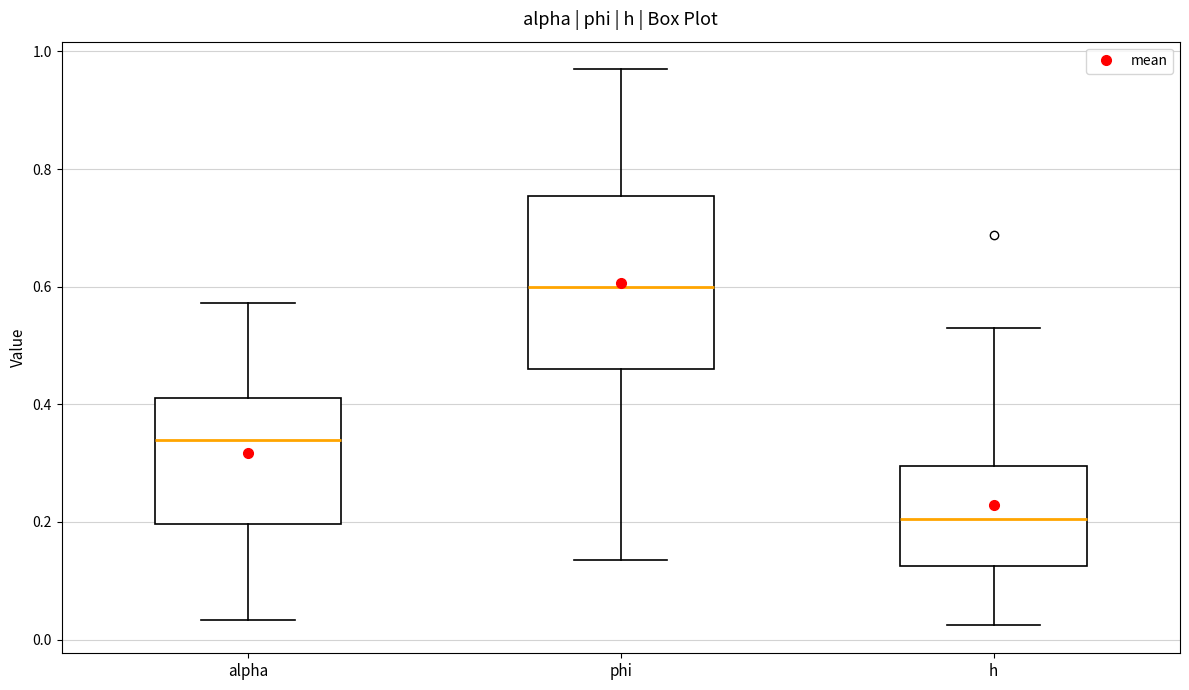

Which box is the tallest, from its lower edge to its upper edge?

phi